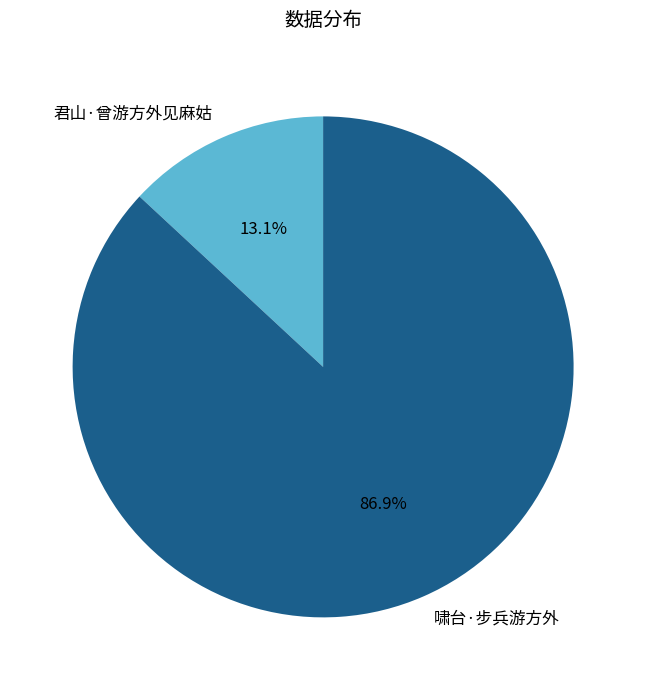

How many segments does this pie chart have?

2